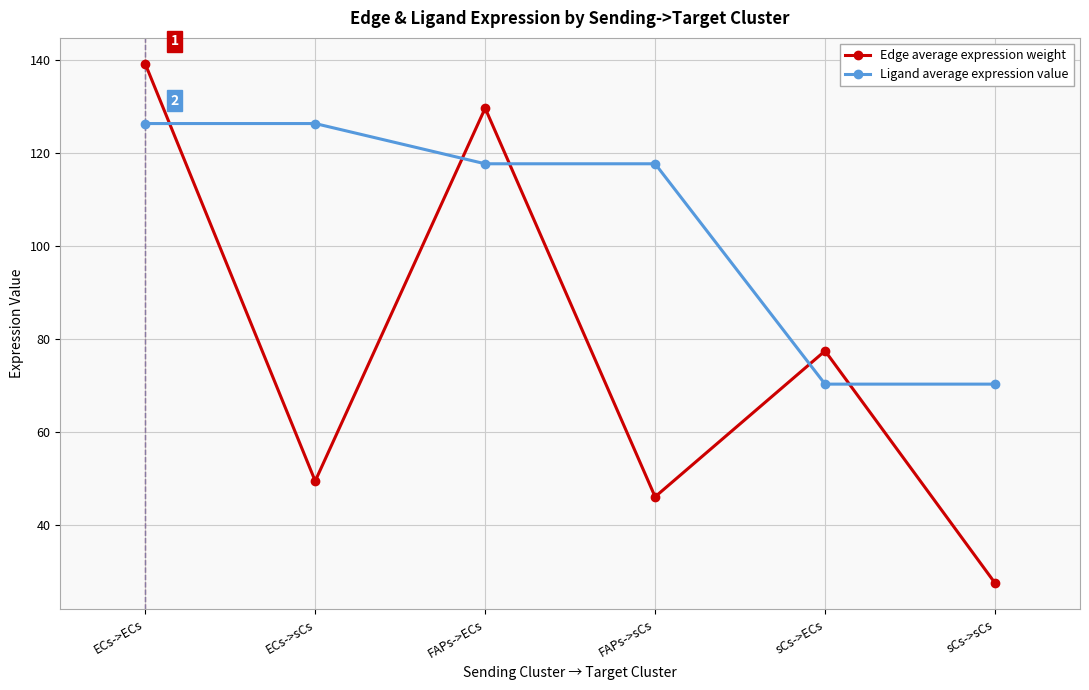

List the series in order of their peak value, lowest first.

Ligand average expression value, Edge average expression weight